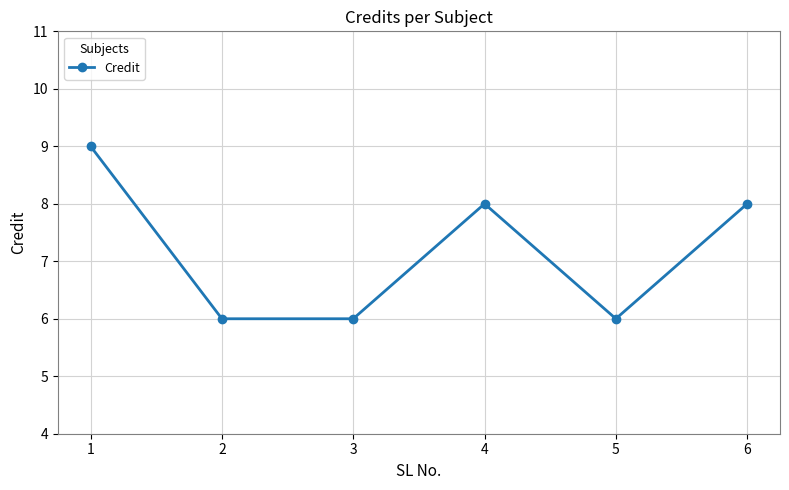

Is it true that the value at 3 is 6?

True